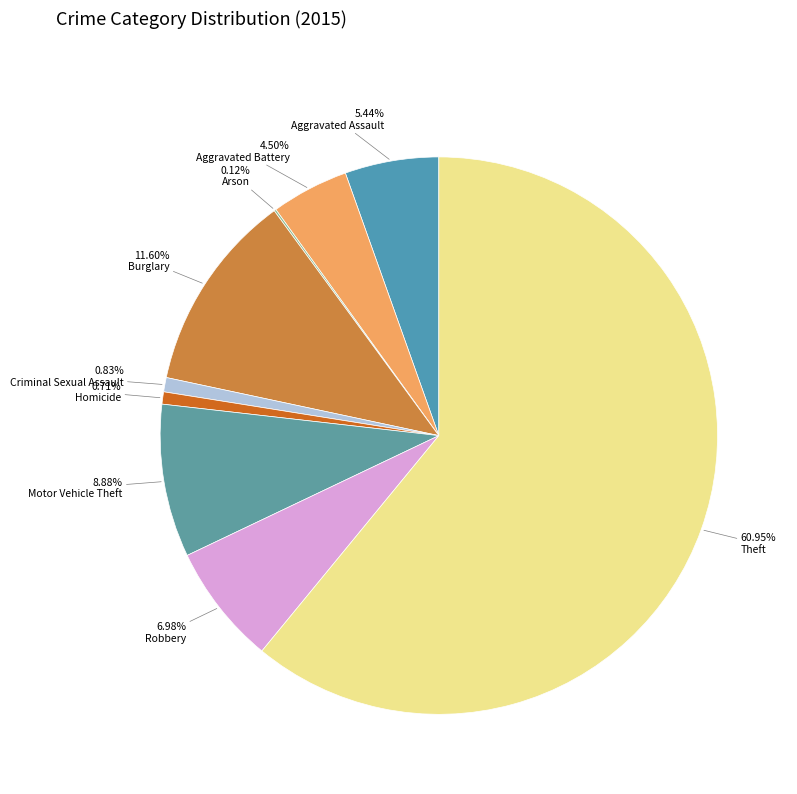

Count the number of slices in the pie.

9